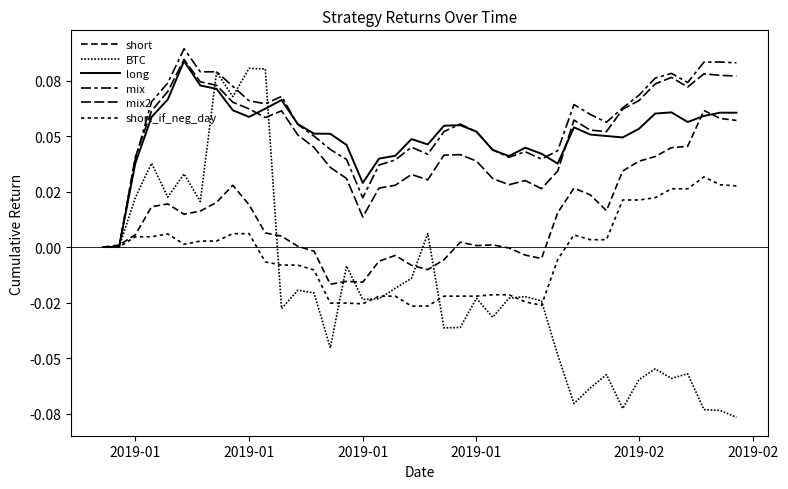

True or false: BTC and short_if_neg_day cross at least once.

True